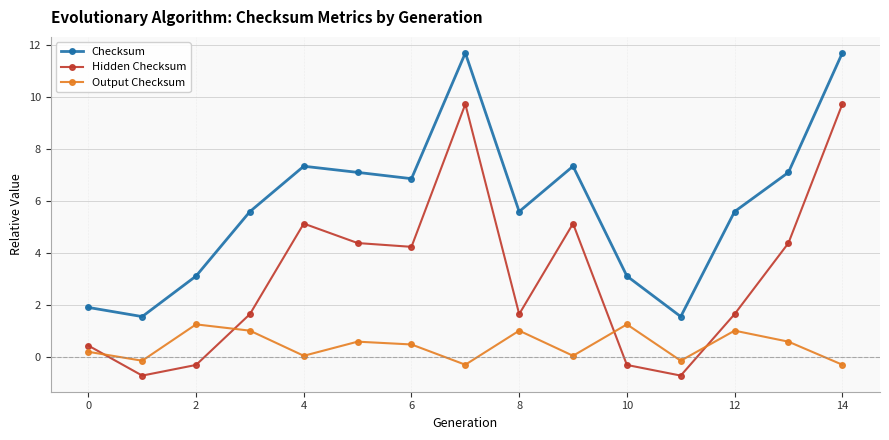

Is this an area chart (filled region under the line)?

No